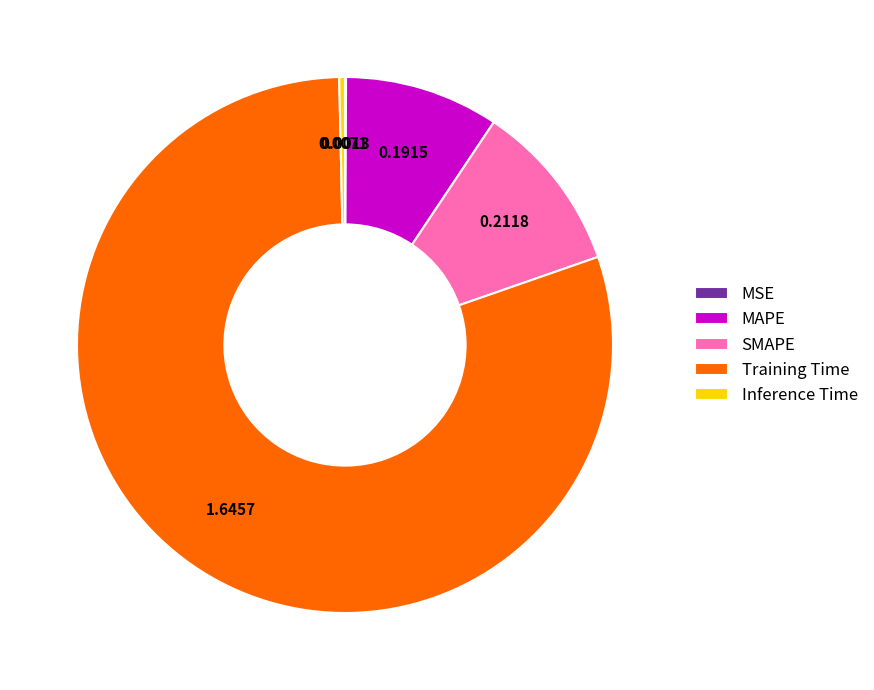

Which category has the biggest portion of the pie?

Training Time